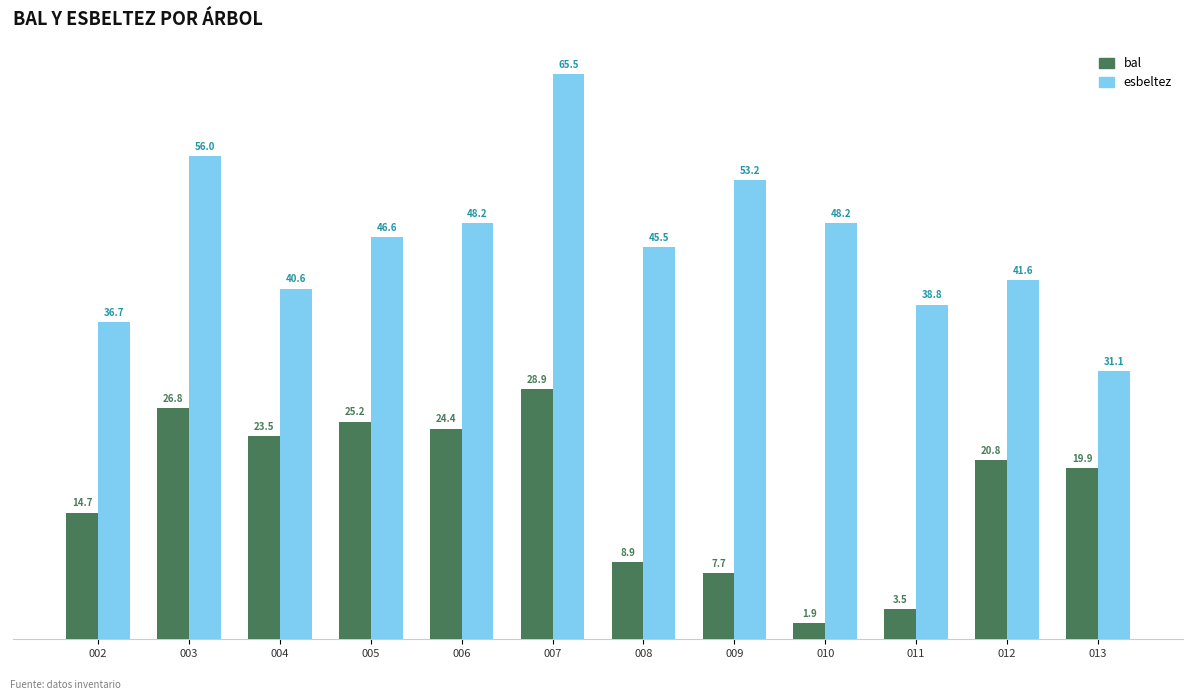

What is the difference between the second highest and minimum values in the bal series?

24.9